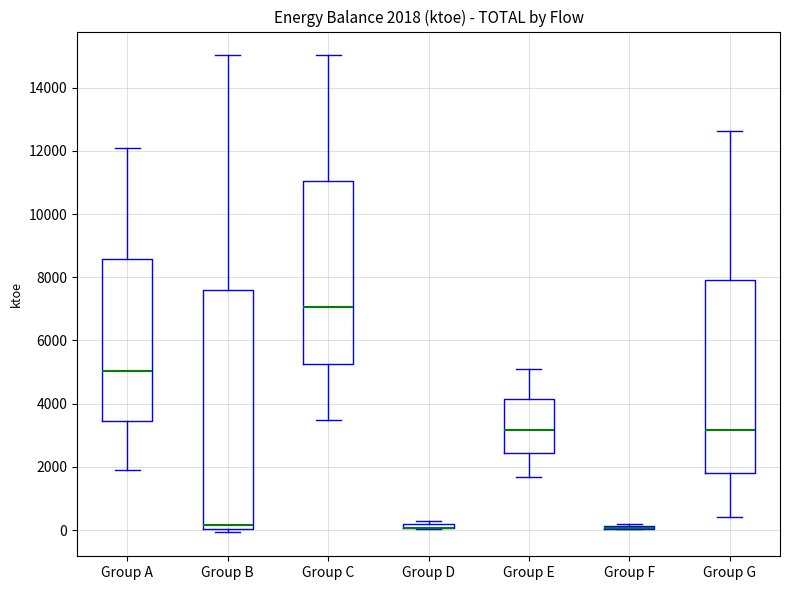

Comparing the boxes themselves (not the whiskers), which one is the tallest?

Group B